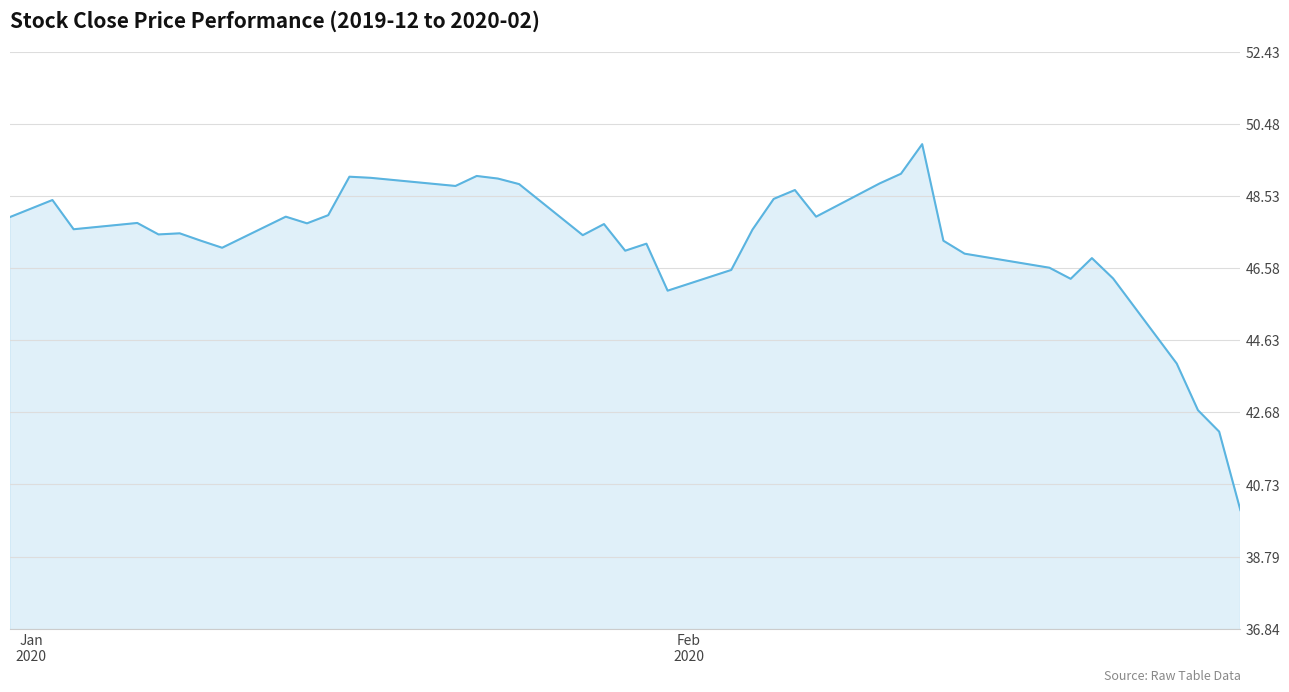

What is the difference between the maximum and minimum values?

9.9